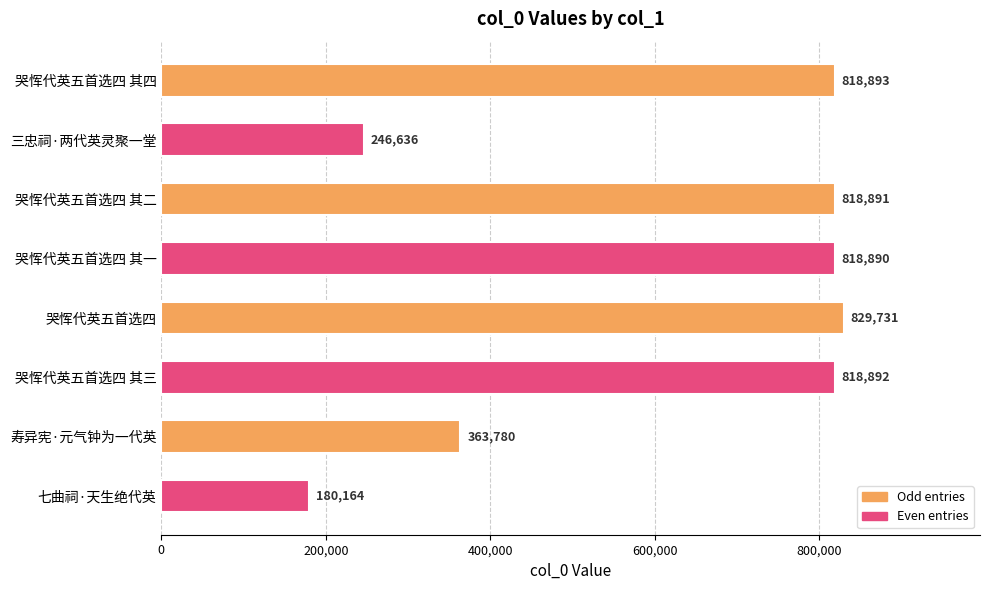

Reading top to bottom, extract all data points from this chart.

哭恽代英五首选四 其四=818893	三忠祠·两代英灵聚一堂=246636	哭恽代英五首选四 其二=818891	哭恽代英五首选四 其一=818890	哭恽代英五首选四=829731	哭恽代英五首选四 其三=818892	寿异宪·元气钟为一代英=363780	七曲祠·天生绝代英=180164